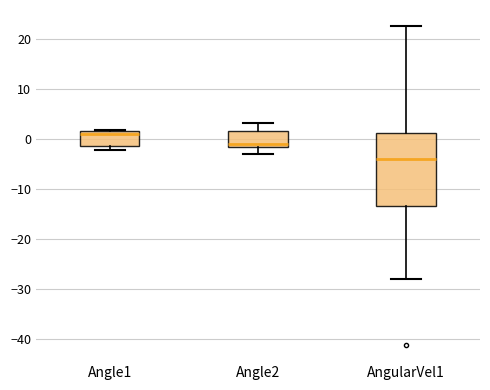

Reading left to right, read every box against the y-axis: the position of its median line, the range the box covers, and the ends of its whiskers. The values are not printed on the chart, so give them approximately, as read against the axis.

Angle1: median 1, box -1 to 2, whiskers -2 to 2
Angle2: median -1, box -2 to 2, whiskers -3 to 3
AngularVel1: median -4, box -13 to 1, whiskers -28 to 23